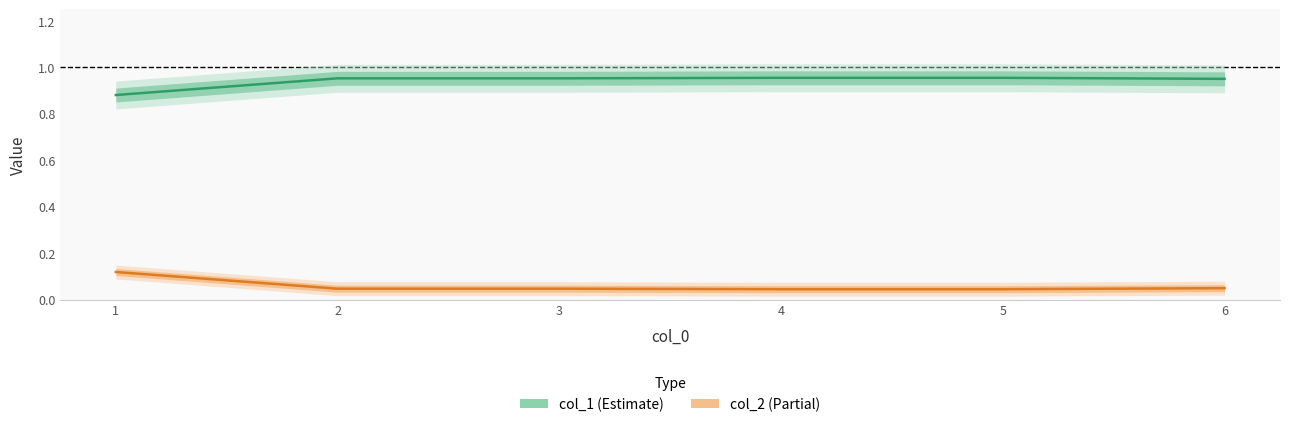

What is the spread (max minus min) of values at 3?

0.9